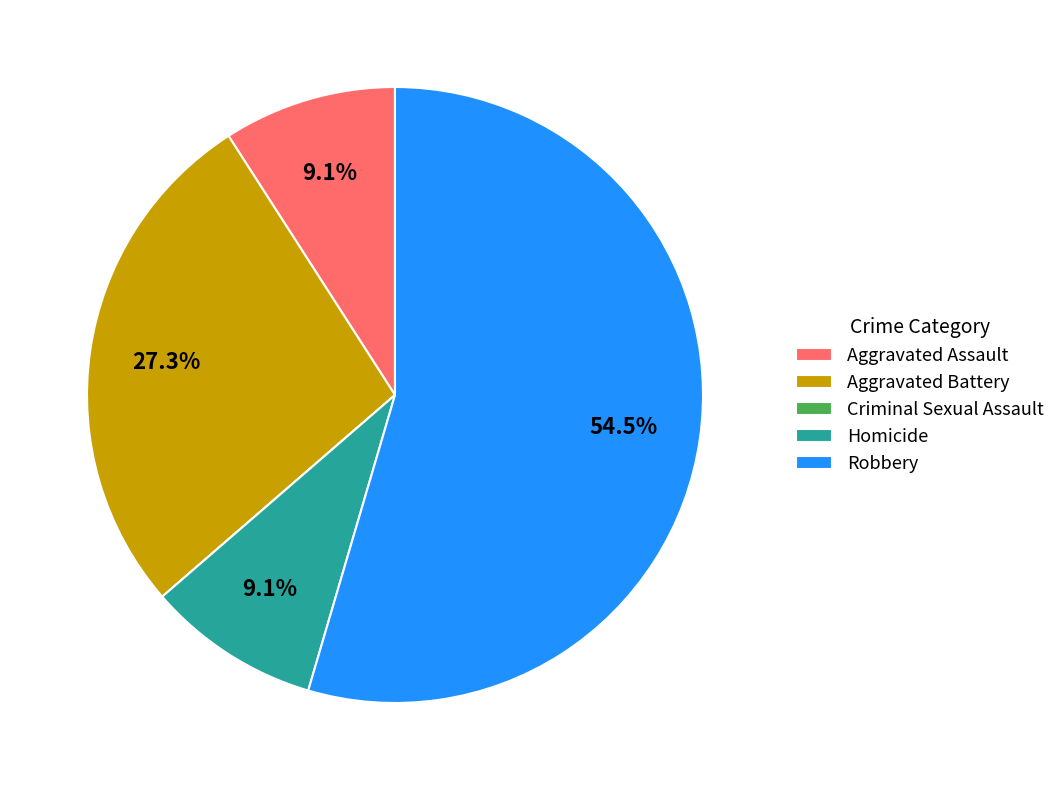

Which category has the biggest portion of the pie?

Robbery